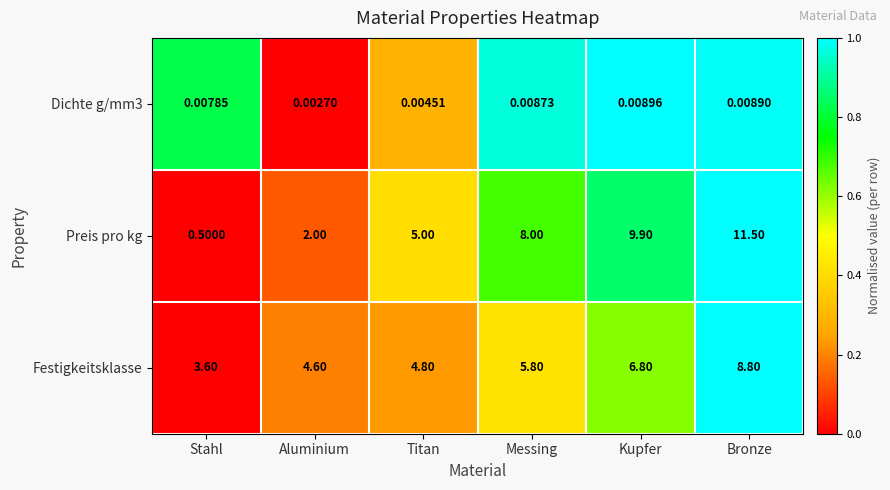

What is the spread (max minus min) of values at Aluminium?

4.6